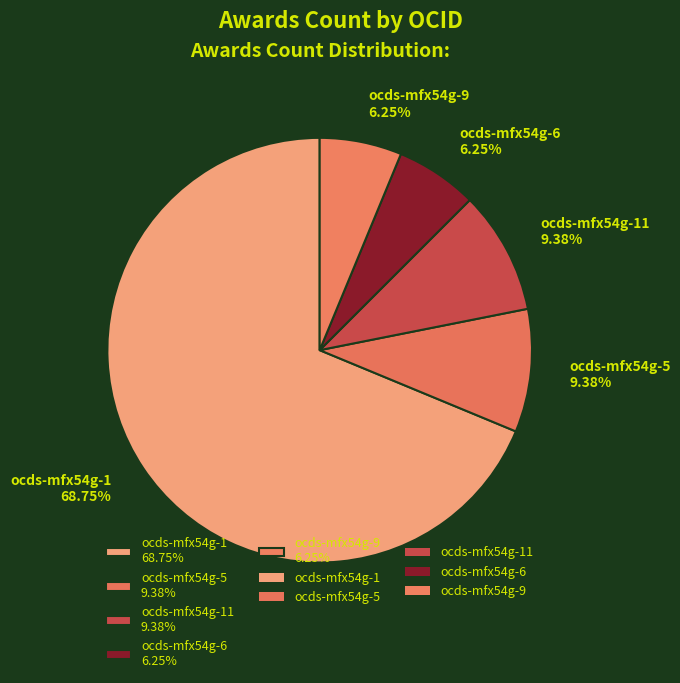

Which has a higher value, ocds-mfx54g-1 68.75% or ocds-mfx54g-9 6.25%?

ocds-mfx54g-1 68.75%